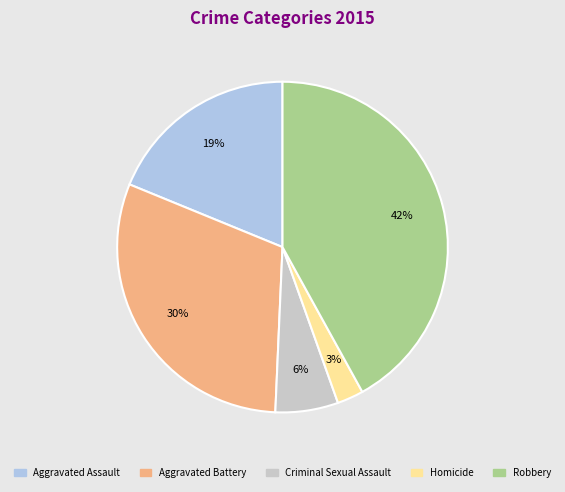

Between Aggravated Assault and Robbery, which is larger?

Robbery